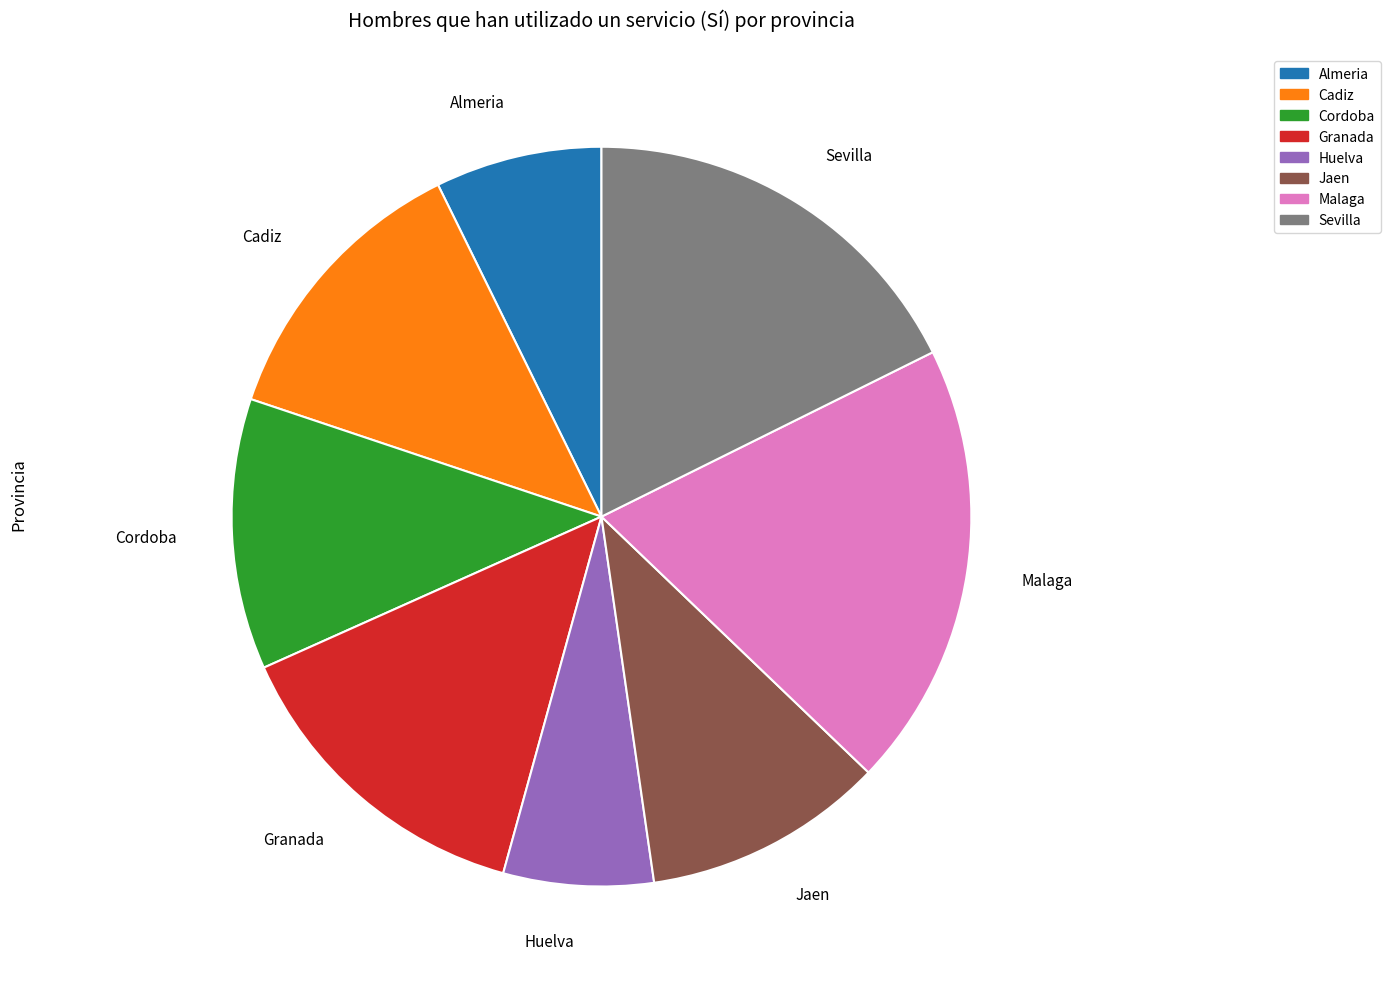

What is the smallest slice in the pie chart?

Huelva